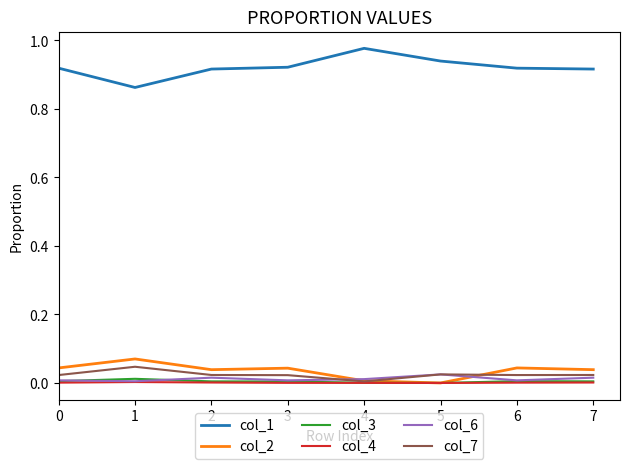

True or false: col_1 and col_6 cross at least once.

False